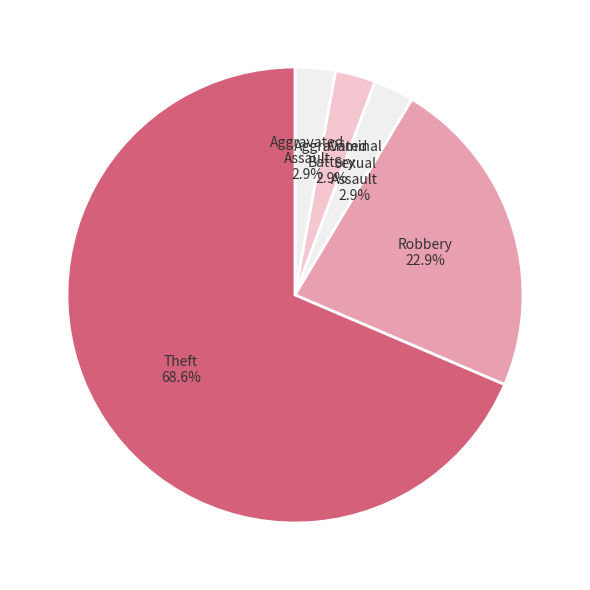

To the nearest percent, what is the average slice percentage?

20%